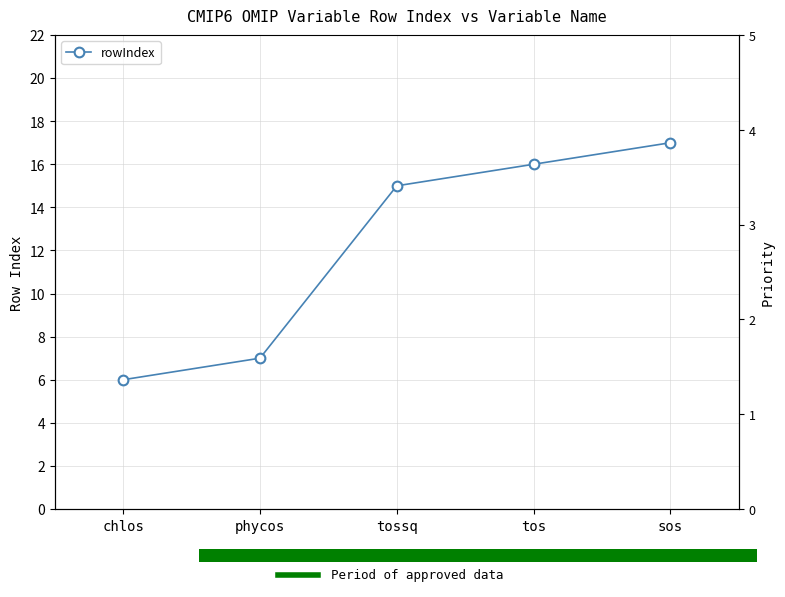

How many values are below 15?

2